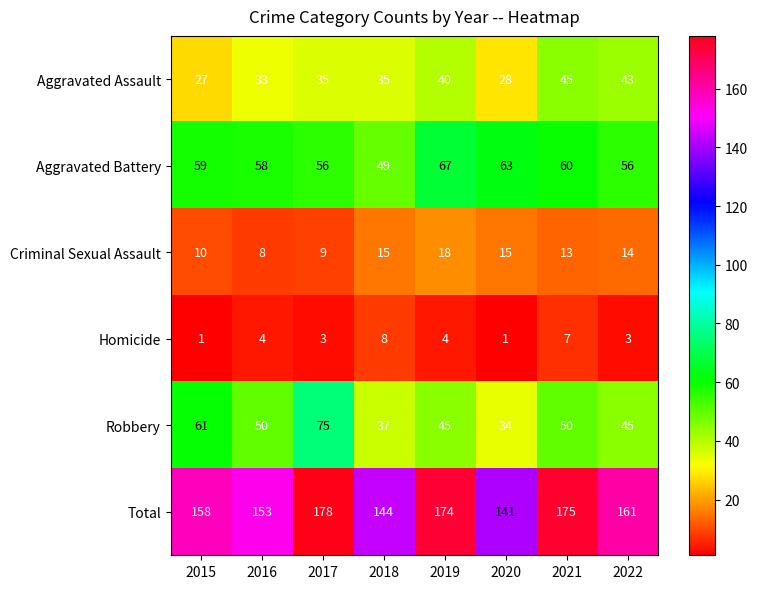

The value of Aggravated Battery at 2018 is 10. True or false?

False